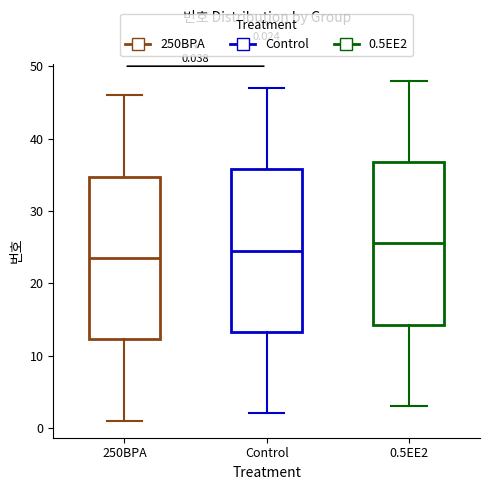

Which box has the highest median line?

0.5EE2